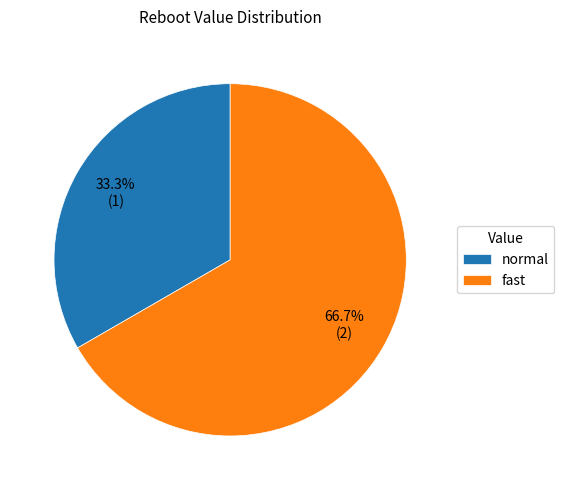

To the nearest percent, what is the difference between the largest and smallest slice percentages?

33%